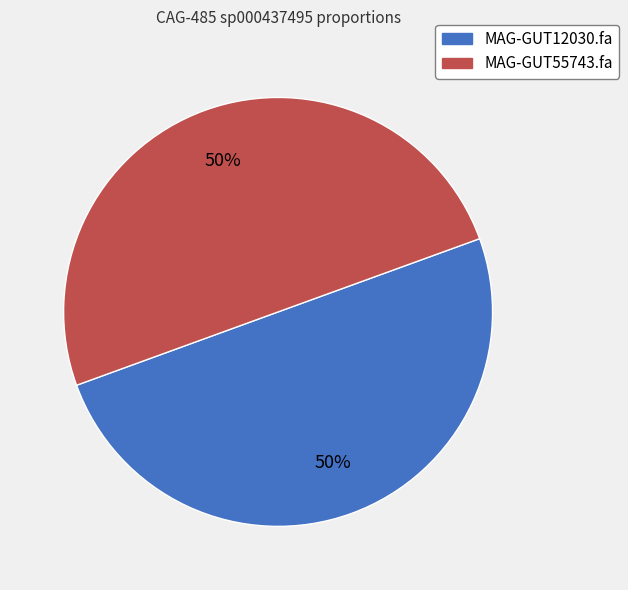

To the nearest percent, what portion does MAG-GUT12030.fa represent?

50%